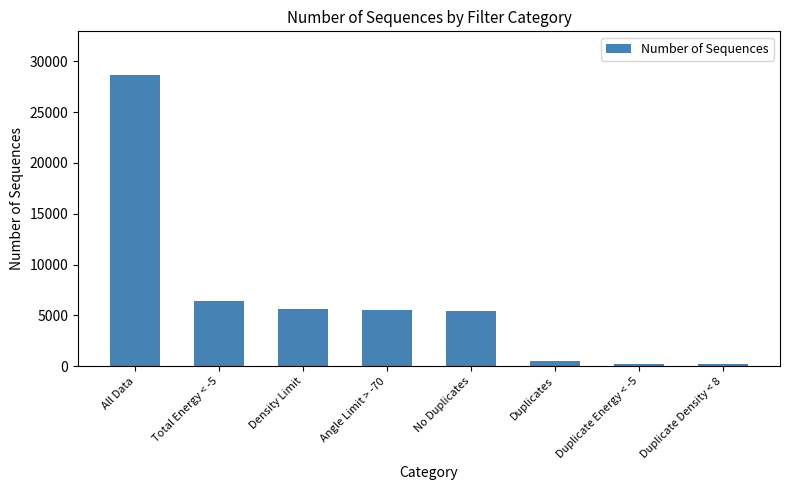

Are the bars horizontal?

No